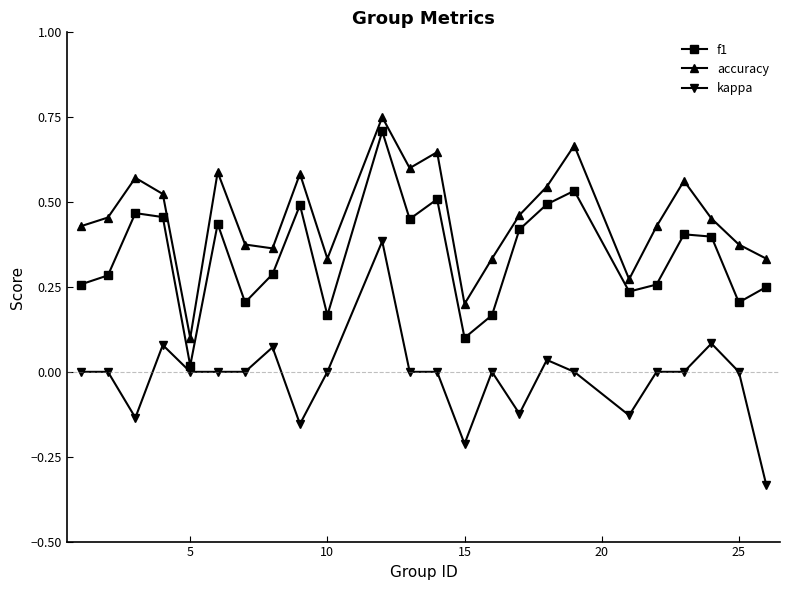

Which series has the largest total across all categories?

accuracy